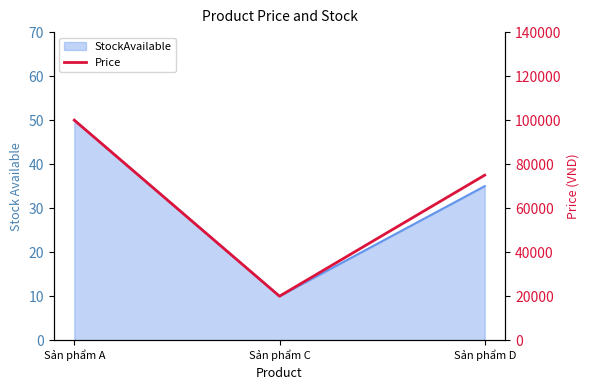

Is it true that the value at Sản phẩm C is 20000?

True